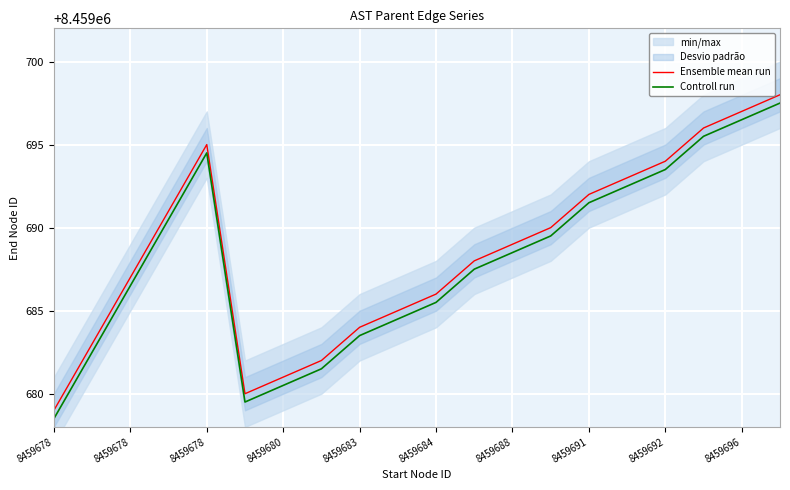

At how many categories does at least one series exceed 8459681?

17